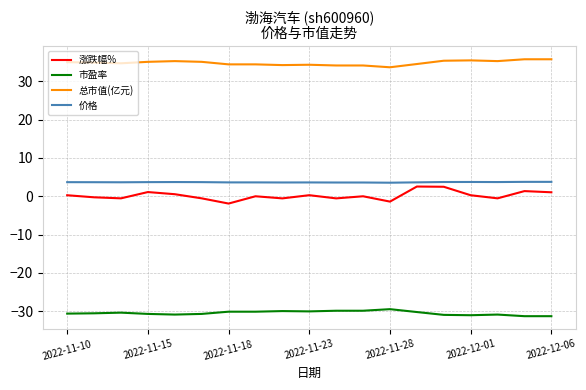

True or false: 涨跌幅% has more than 2 points higher than both neighbors.

True